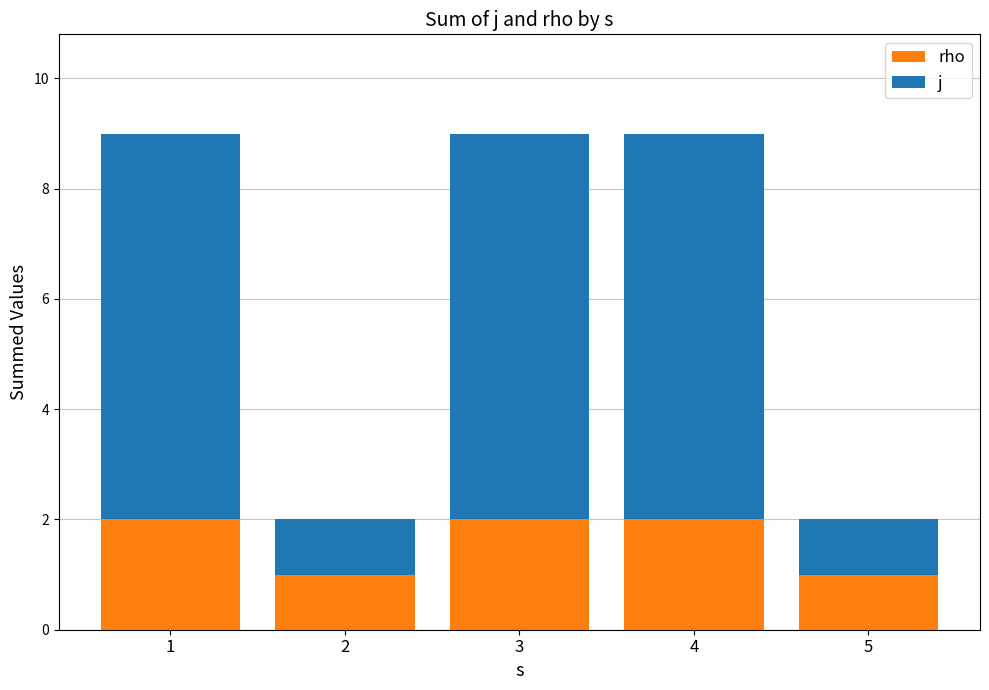

What is the value of the rho bar at the 3rd from the left?

2